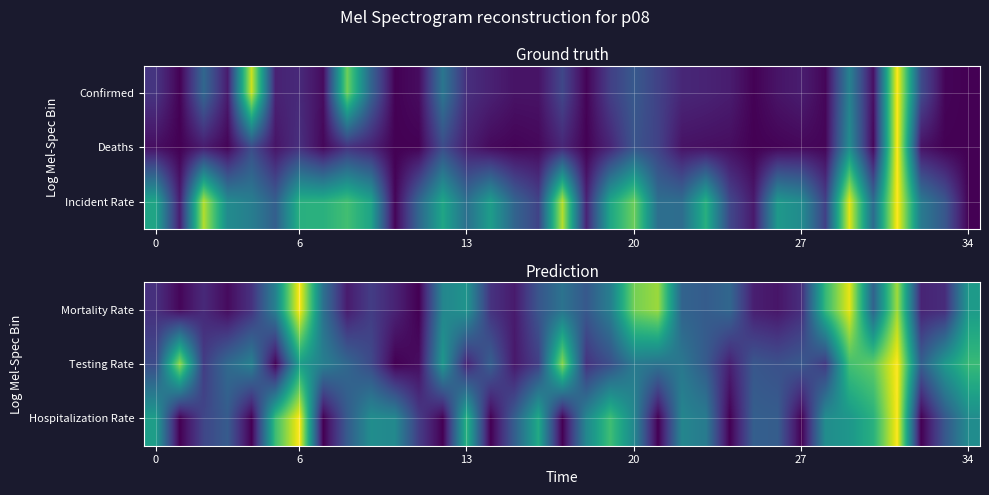

What is the difference between the second highest and second lowest values in the Hospitalization Rate series?

1.0